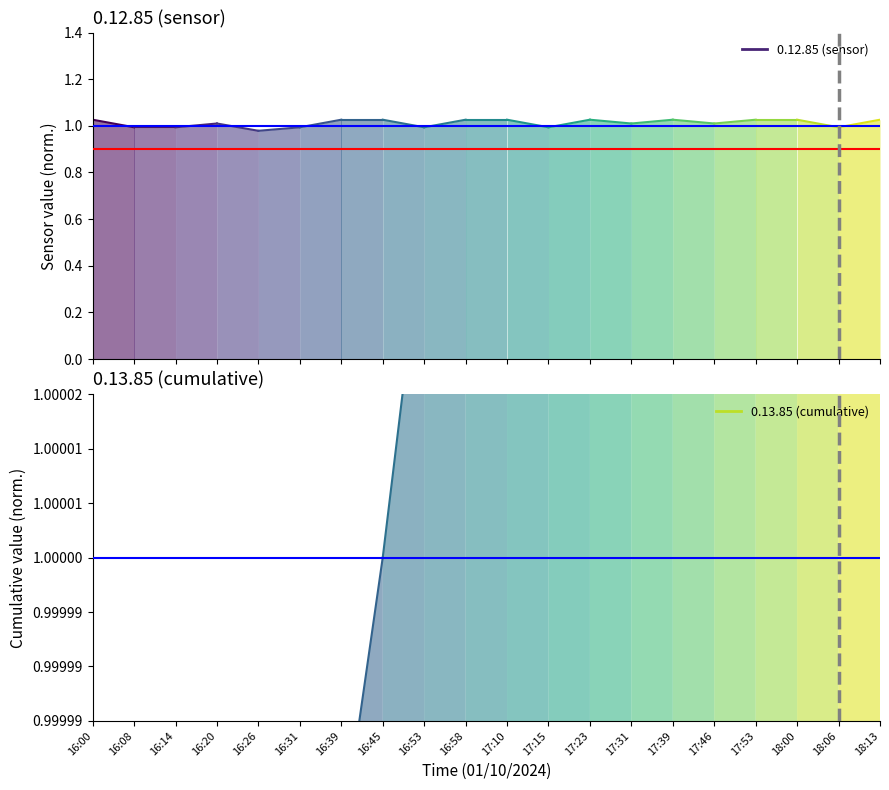

What is the total value across all series at 16:00?

2.0